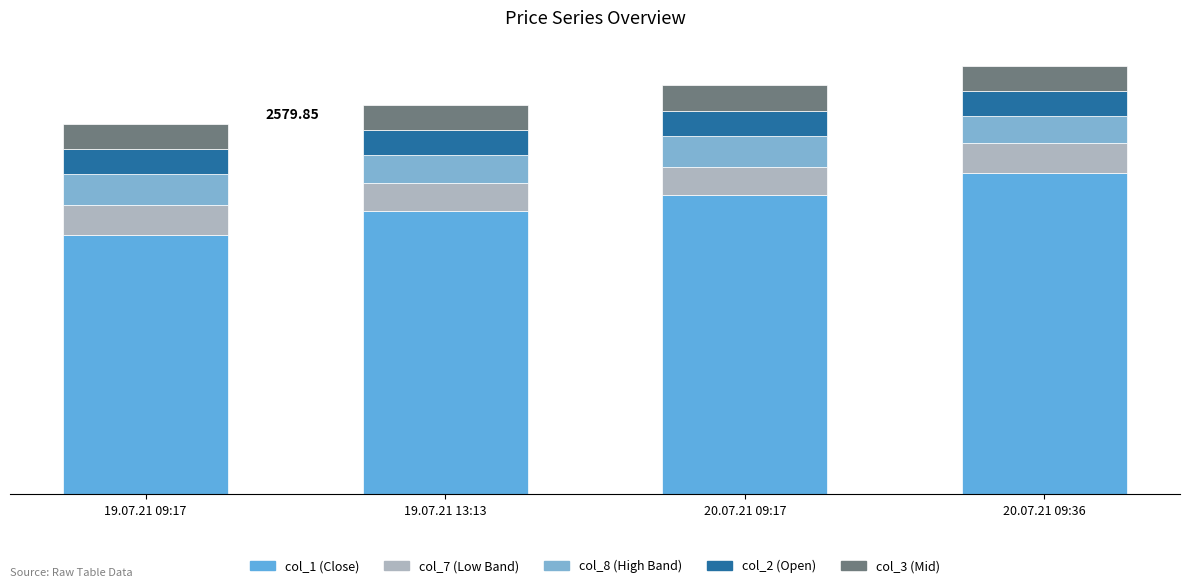

Are the bars horizontal?

No